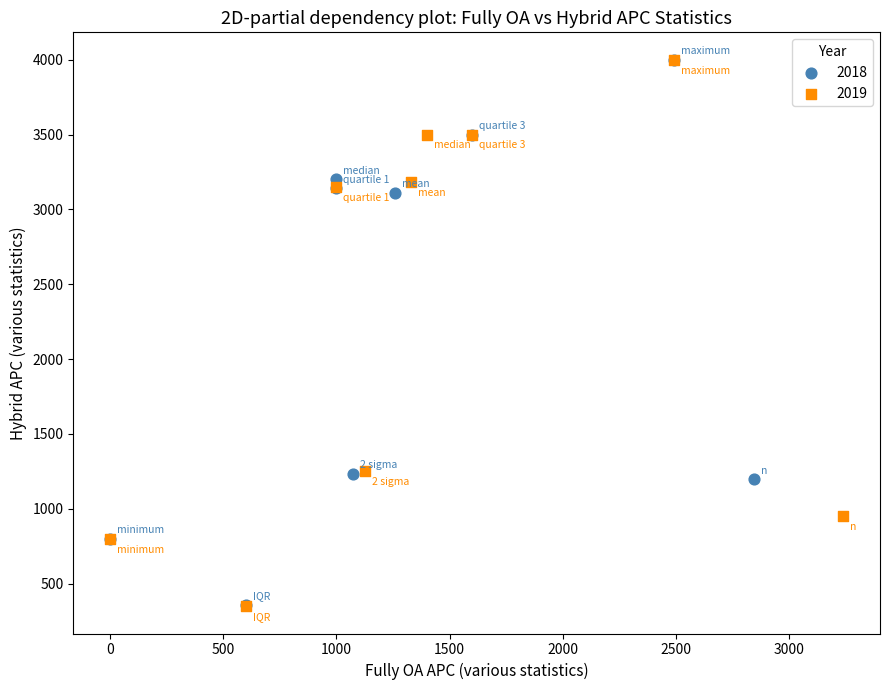

What are all the series names shown in the legend?

2018, 2019